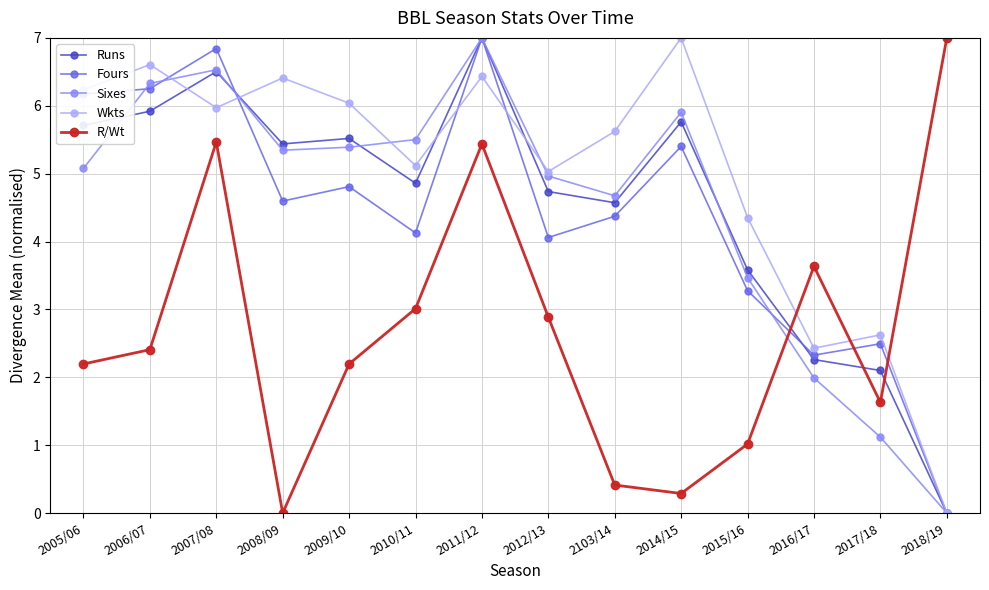

Which series changed the most between 2010/11 and 2012/13?

Sixes